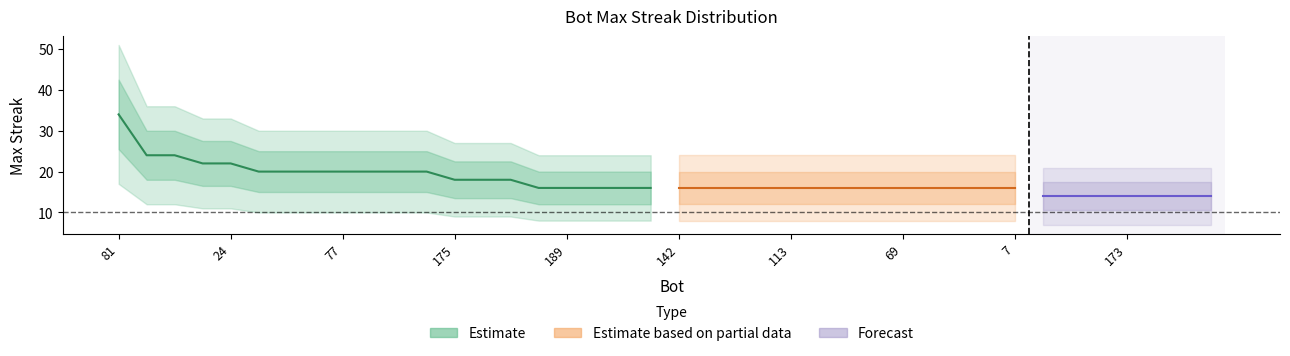

What is the value of the 13th point from the left?

18